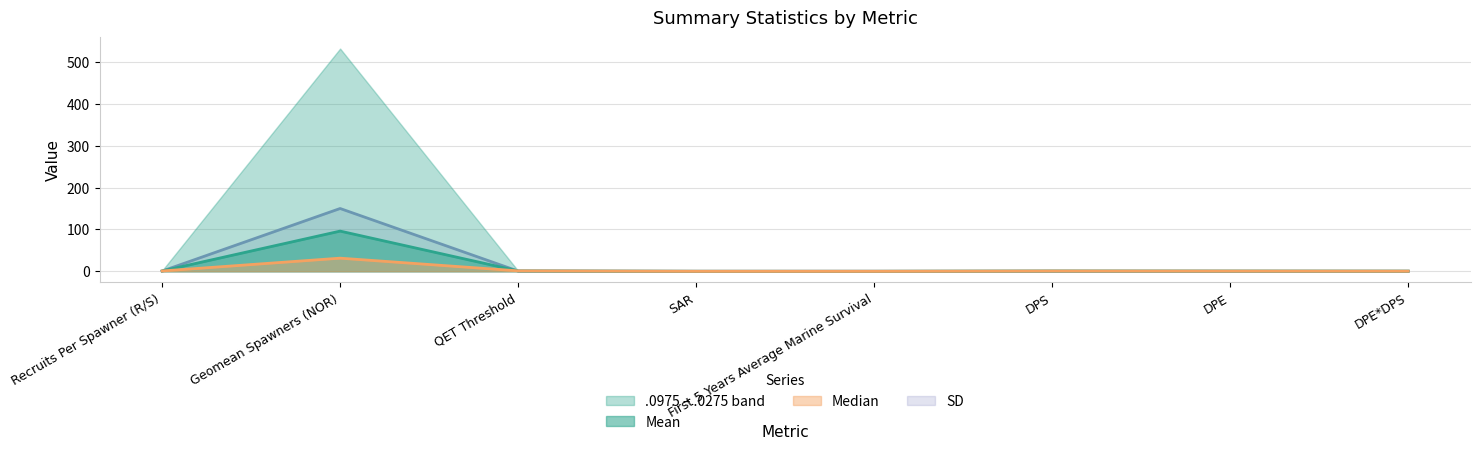

Between DPE*DPS and QET Threshold, which is larger?

QET Threshold